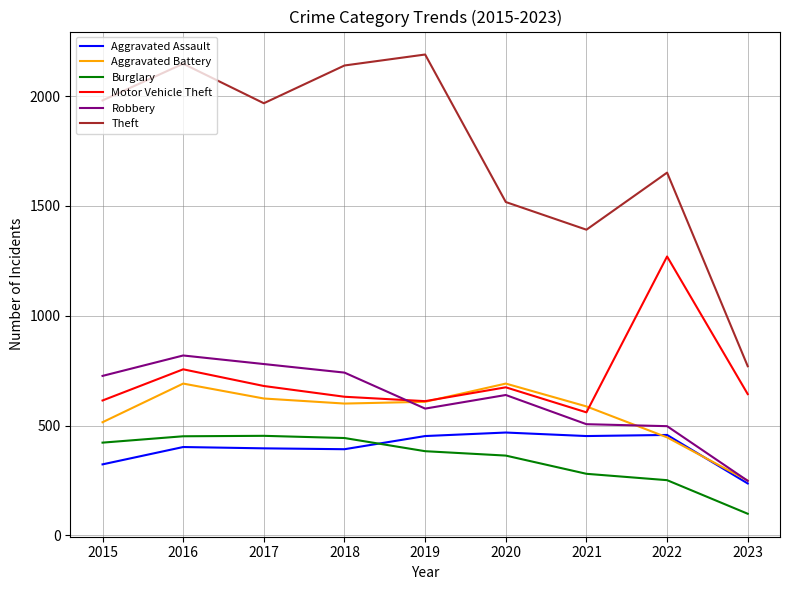

Which series has the largest total across all categories?

Theft